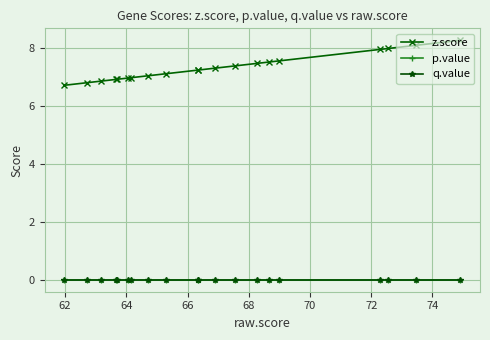

True or false: p.value and q.value cross at least once.

False